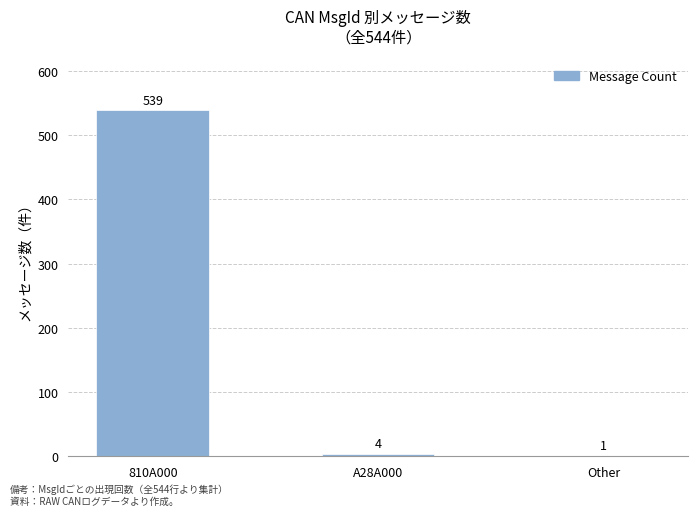

What is the sum of all values?

544